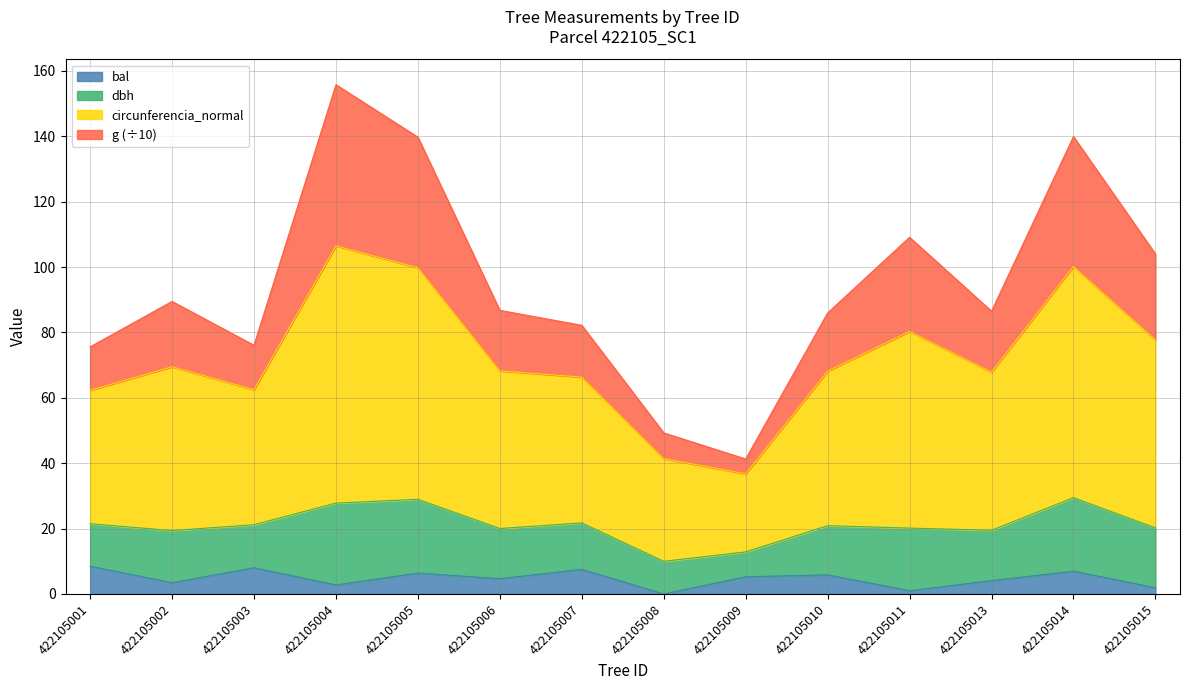

At which category does the chart reach its minimum across all series?

422105008